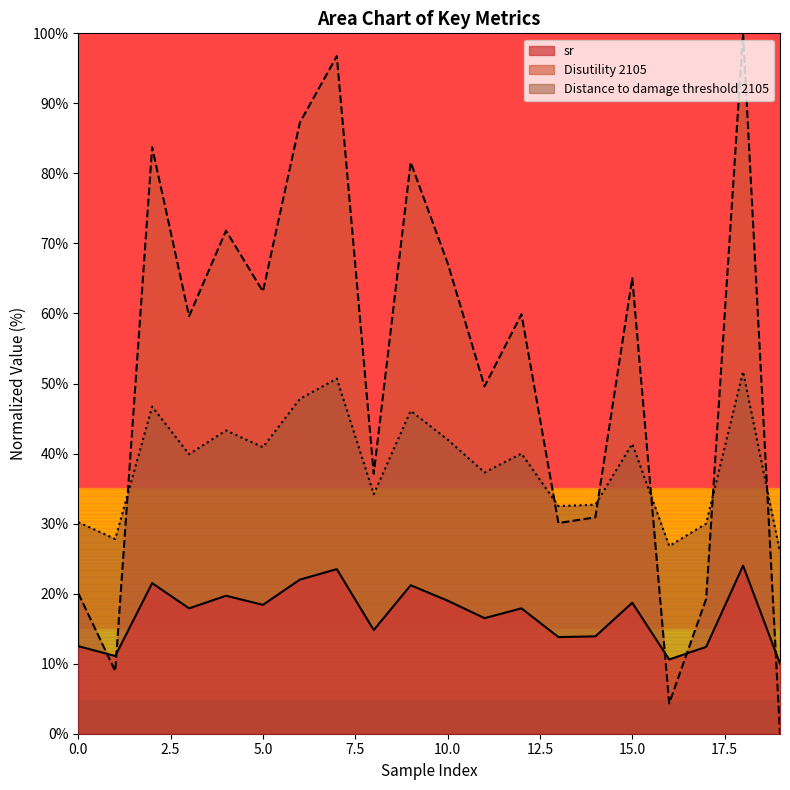

Where is the first local minimum for Disutility 2105?

1